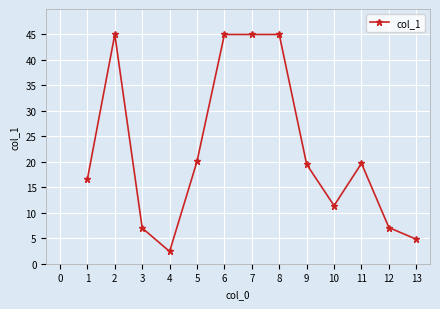

Is this an area chart (filled region under the line)?

No